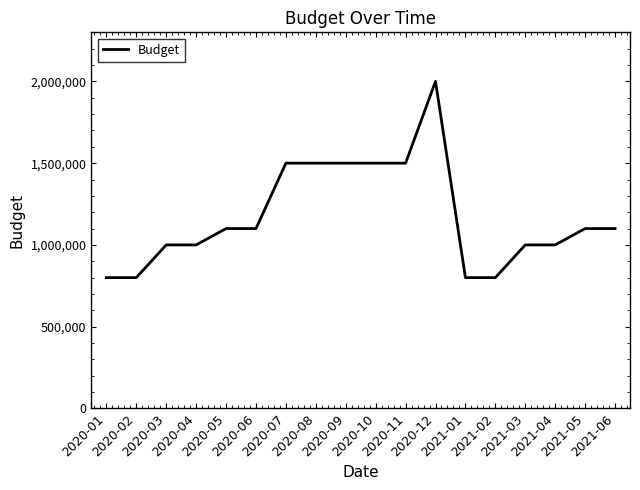

What is the difference between the maximum and minimum values?

1200000